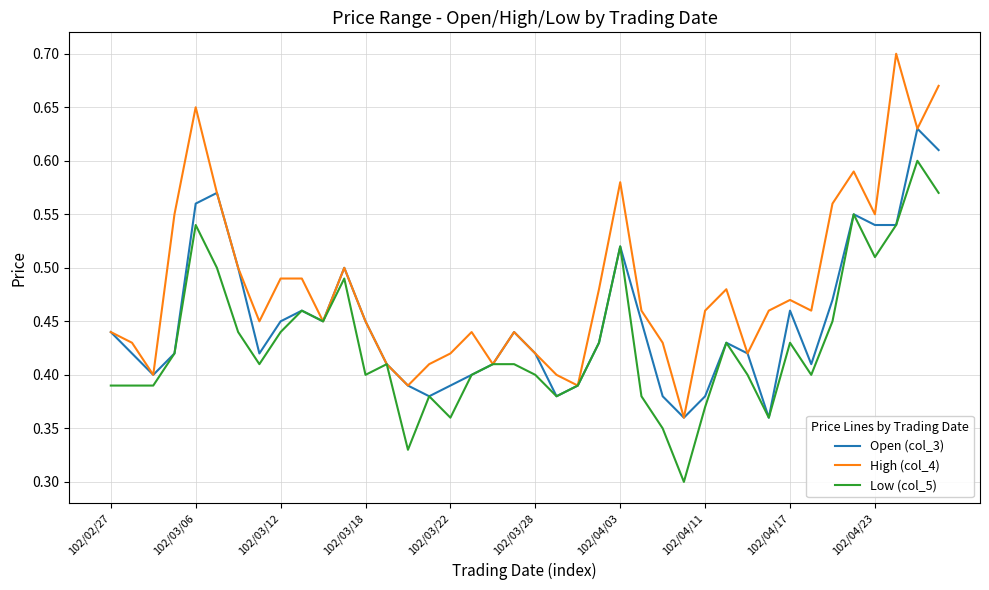

Which series has the largest range (max minus min)?

High (col_4)